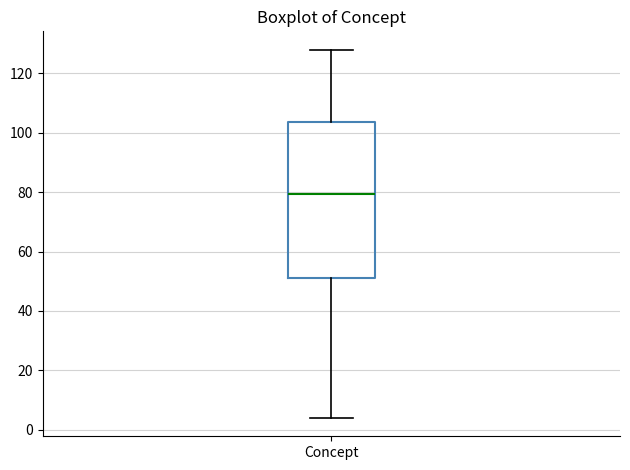

Read this box plot against the y-axis: the position of the median line, the range covered by the box, and the ends of both whiskers. The values are not printed on the chart, so give them approximately, as read against the axis.

median 80, box 52 to 104, whiskers 4 to 128